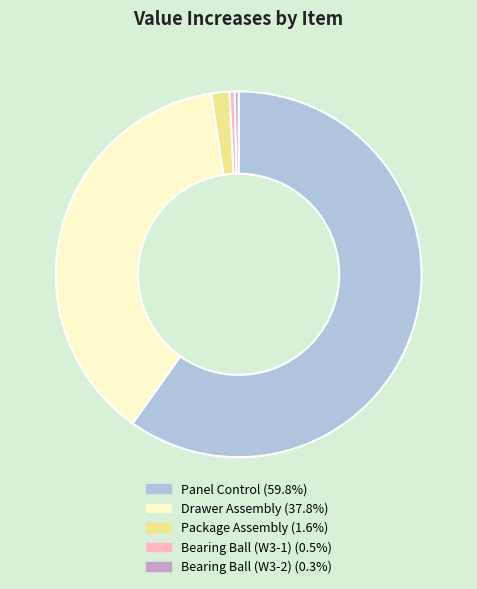

Do Bearing Ball (W3-2) and Drawer Assembly together represent more than half of the pie?

No